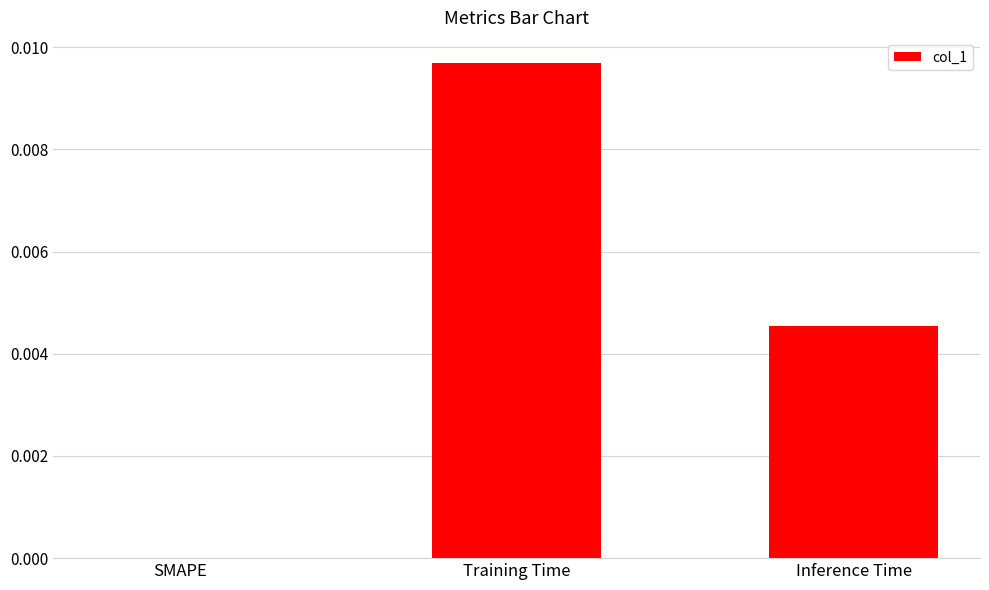

Is it true that the value at Inference Time is 0.0?

True